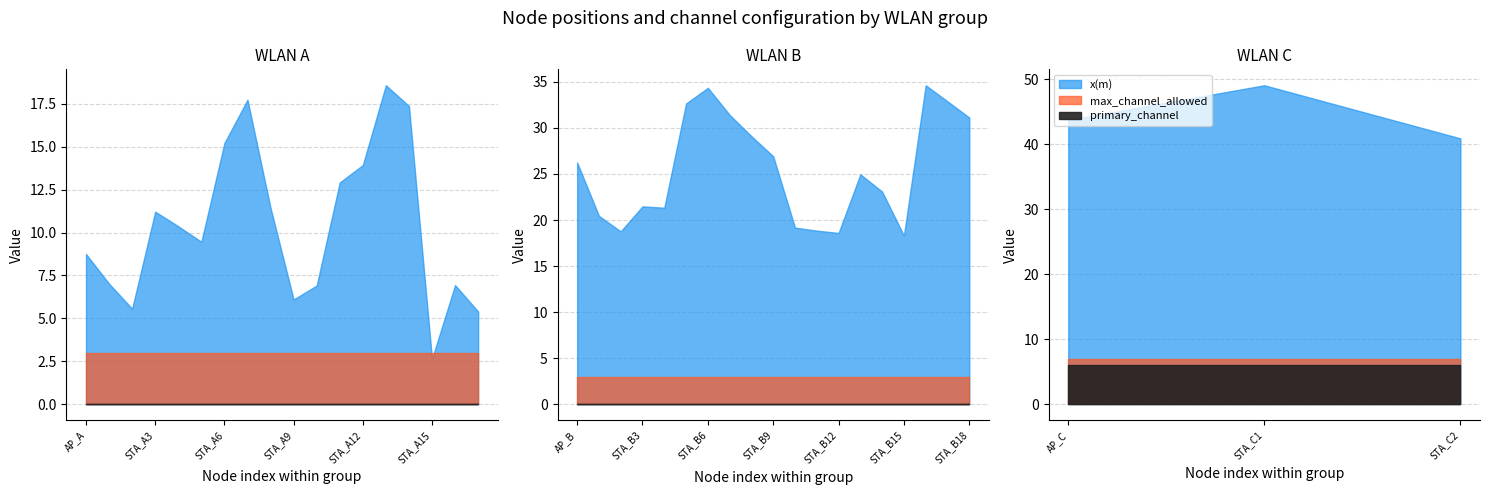

True or false: min_channel_allowed has more than 1 interior local peaks.

False